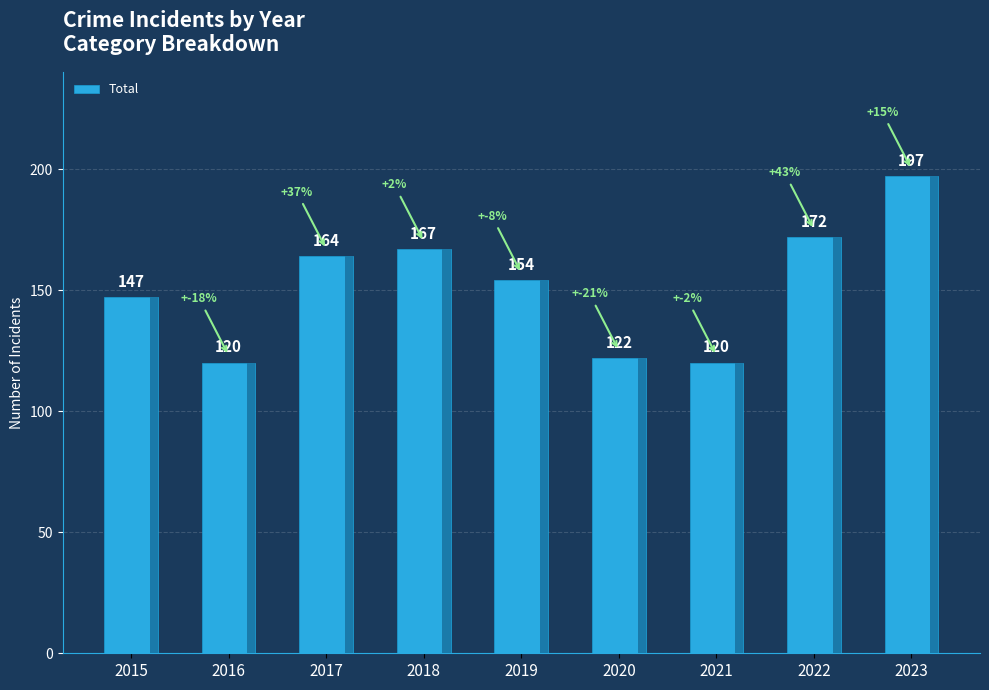

What is the ratio of the value at 2017 to the value at 2021?

1.4